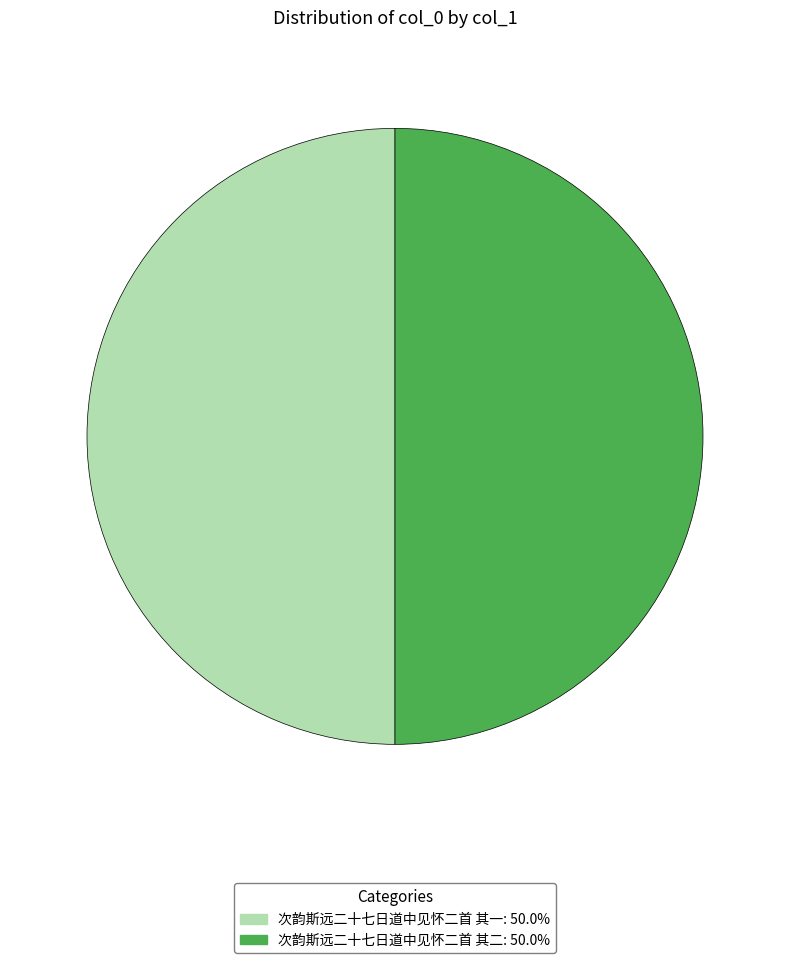

Combined, do 次韵斯远二十七日道中见怀二首 其二 and 次韵斯远二十七日道中见怀二首 其一 account for over 50%?

Yes